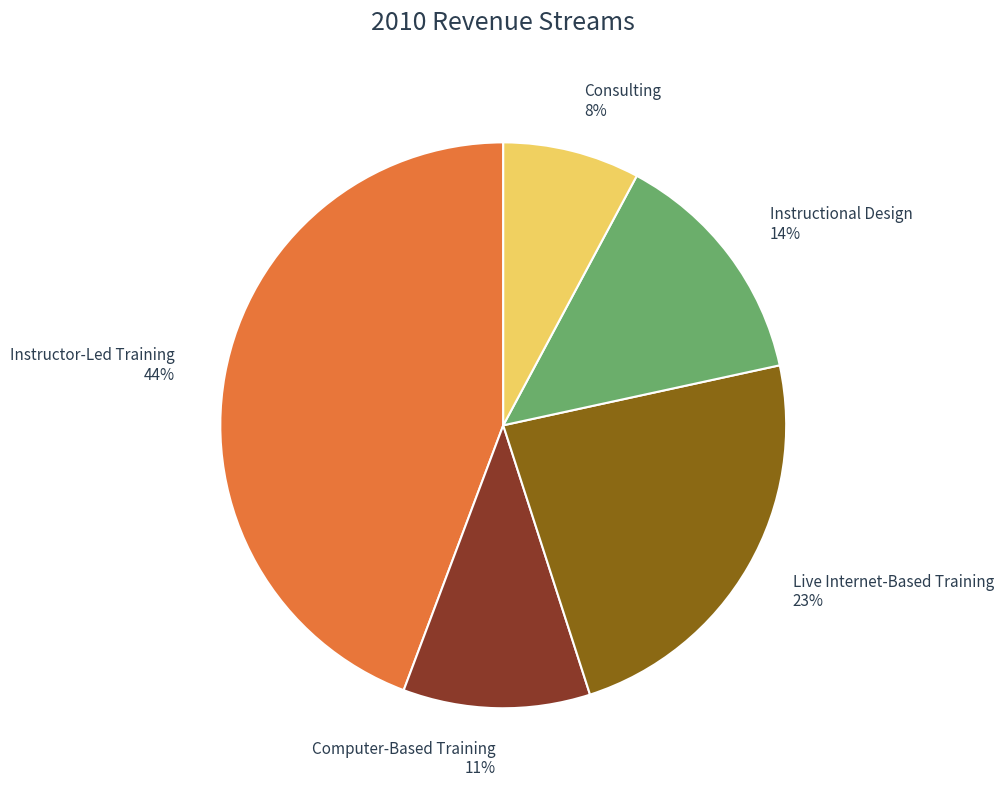

To the nearest percent, what is the combined percentage of Live Internet-Based Training and Consulting?

31%